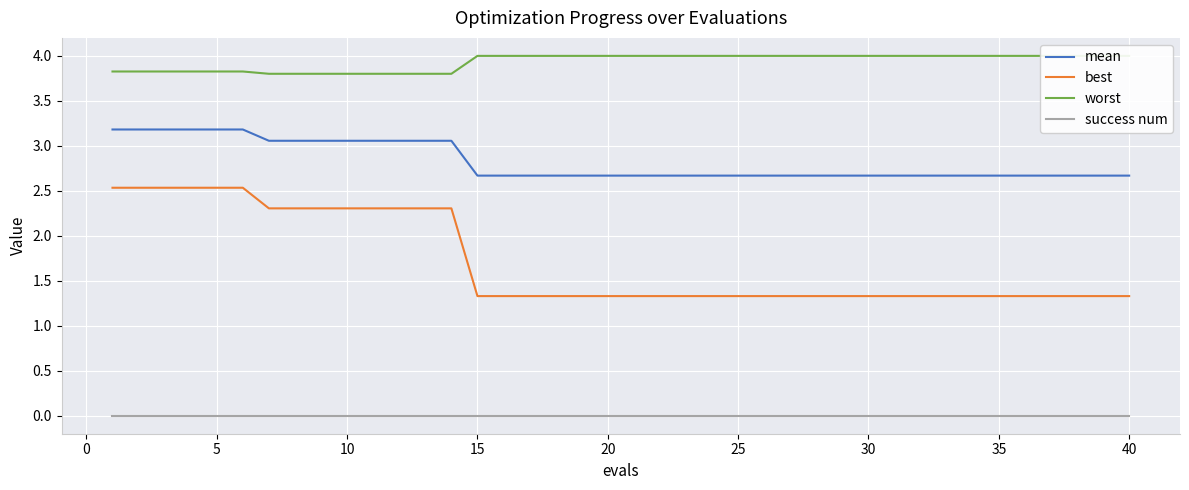

What is the lowest value of the mean series?

2.7